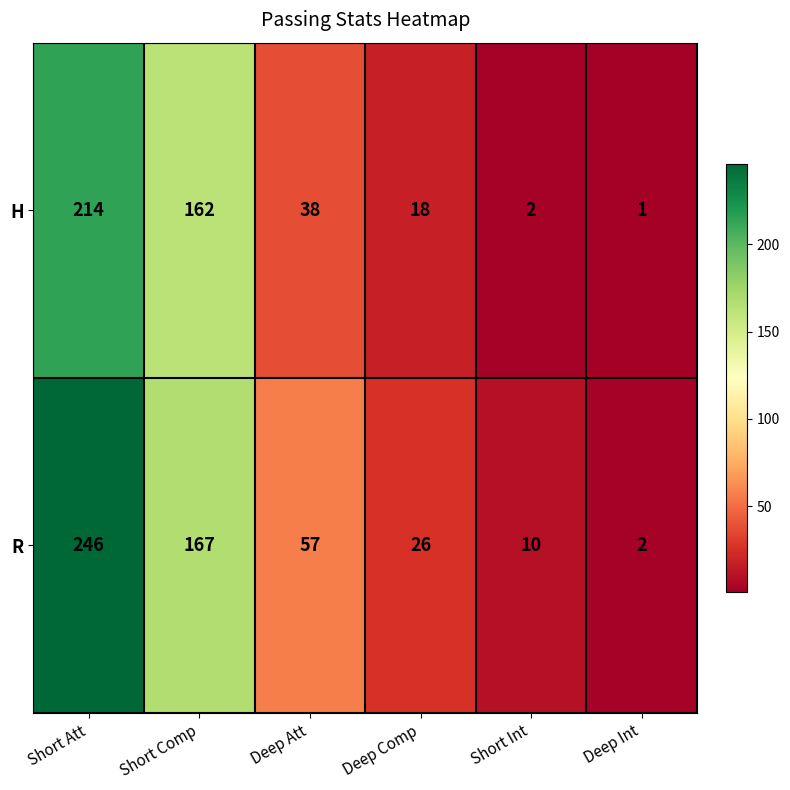

Reading right to left, transcribe all the data shown in this chart.

H: 1	2	18	38	162	214
R: 2	10	26	57	167	246